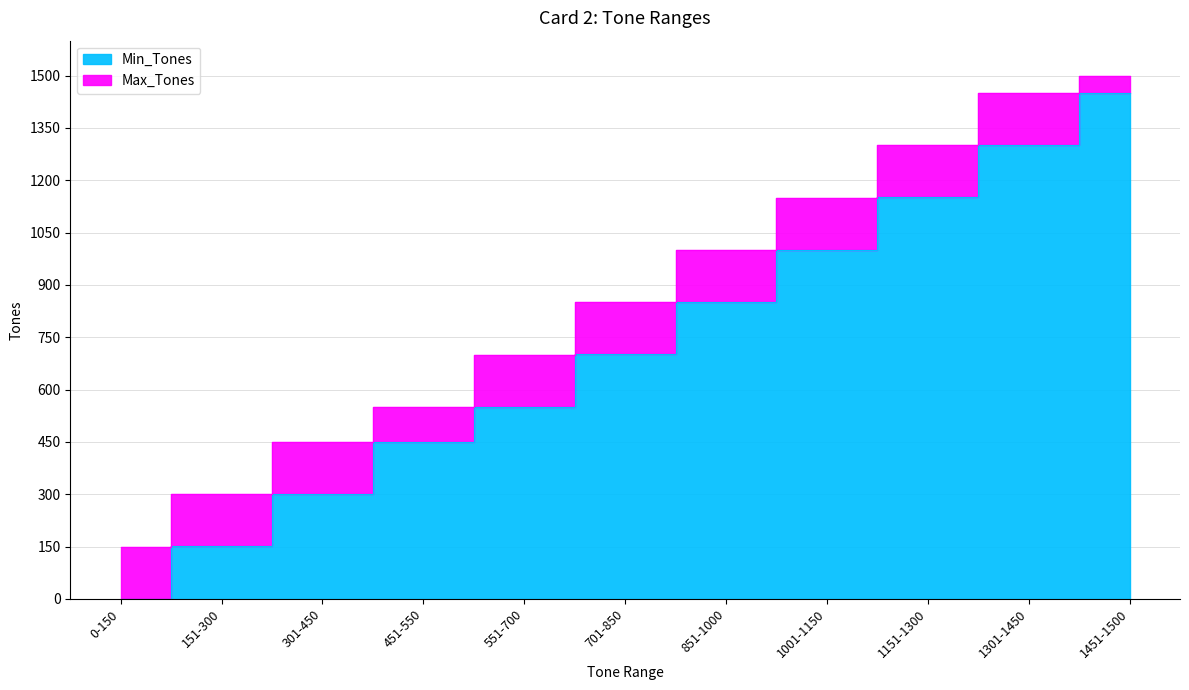

At which label is Min_Tones closest to 725?

701-850